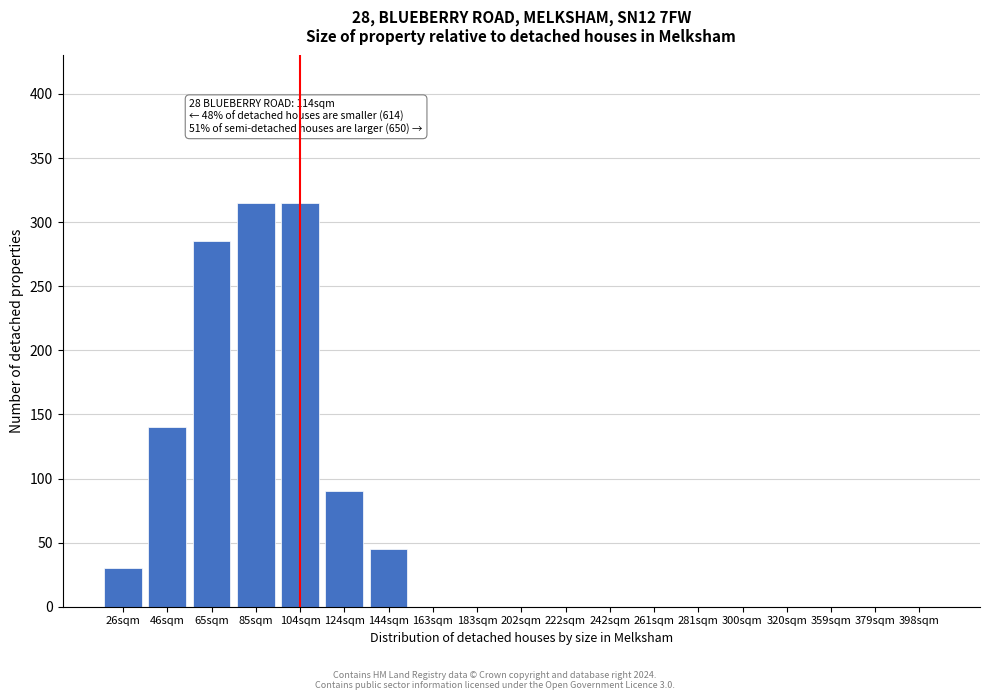

Reading right to left, extract all data points from this chart.

398sqm=0	379sqm=0	359sqm=0	320sqm=0	300sqm=0	281sqm=0	261sqm=0	242sqm=0	222sqm=0	202sqm=0	183sqm=0	163sqm=0	144sqm=45	124sqm=90	104sqm=315	85sqm=315	65sqm=285	46sqm=140	26sqm=30